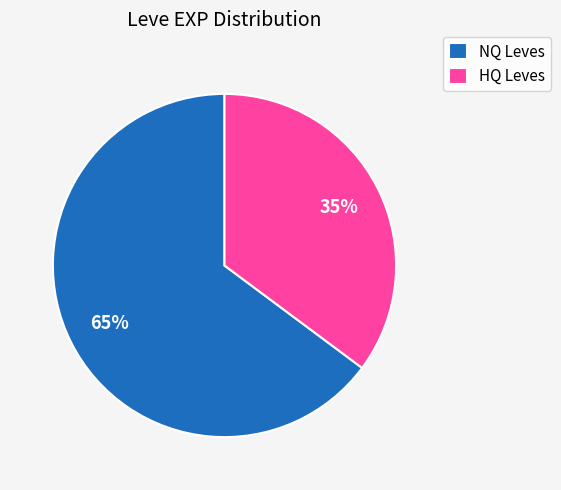

Is there a majority slice in this chart?

Yes